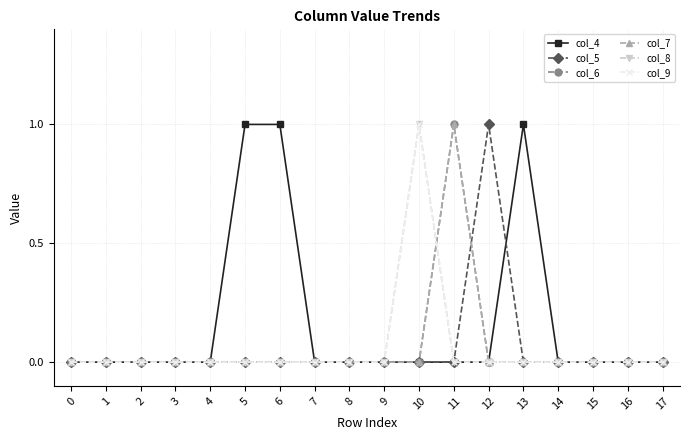

Does the chart have visible grid lines?

Yes